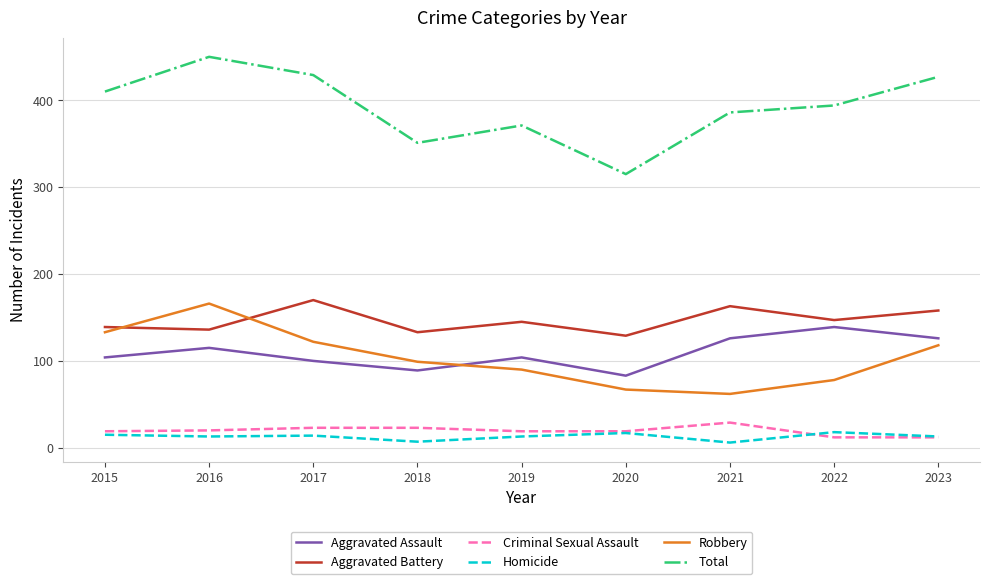

Which series changed the most between 2019 and 2020?

Total